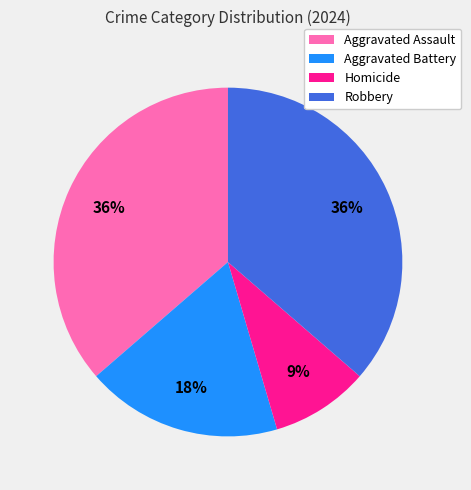

True or false: Homicide accounts for 9% of the total.

True